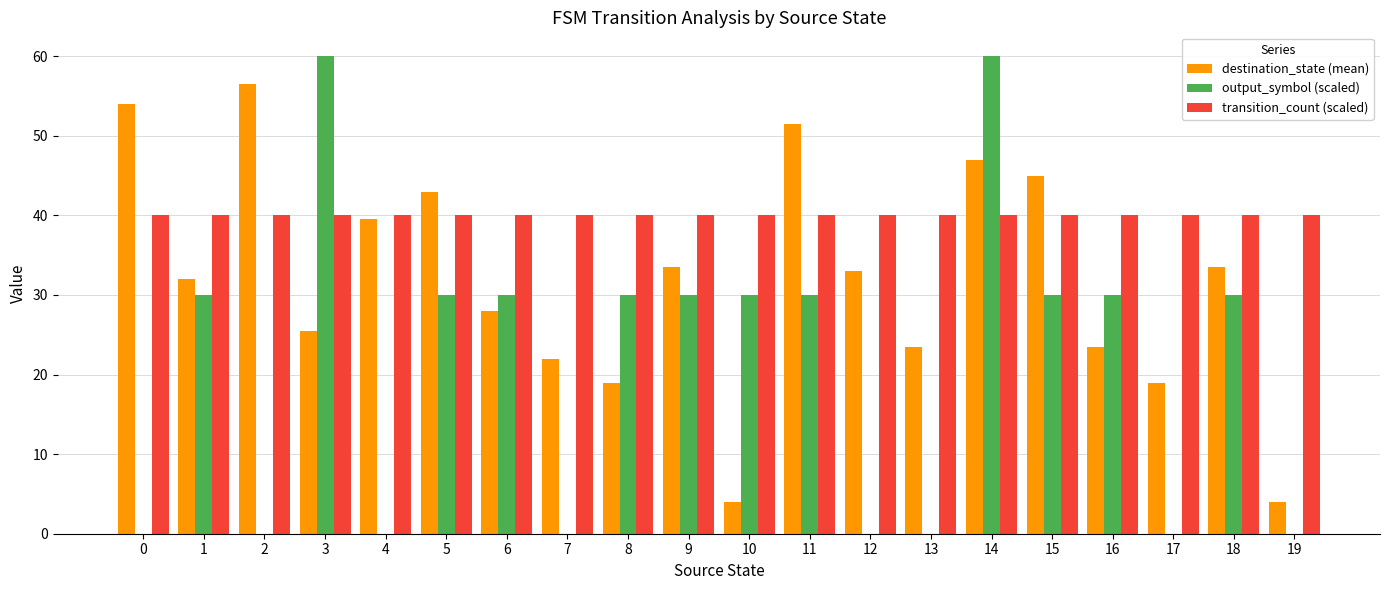

What is the maximum value shown in the chart?

60.0